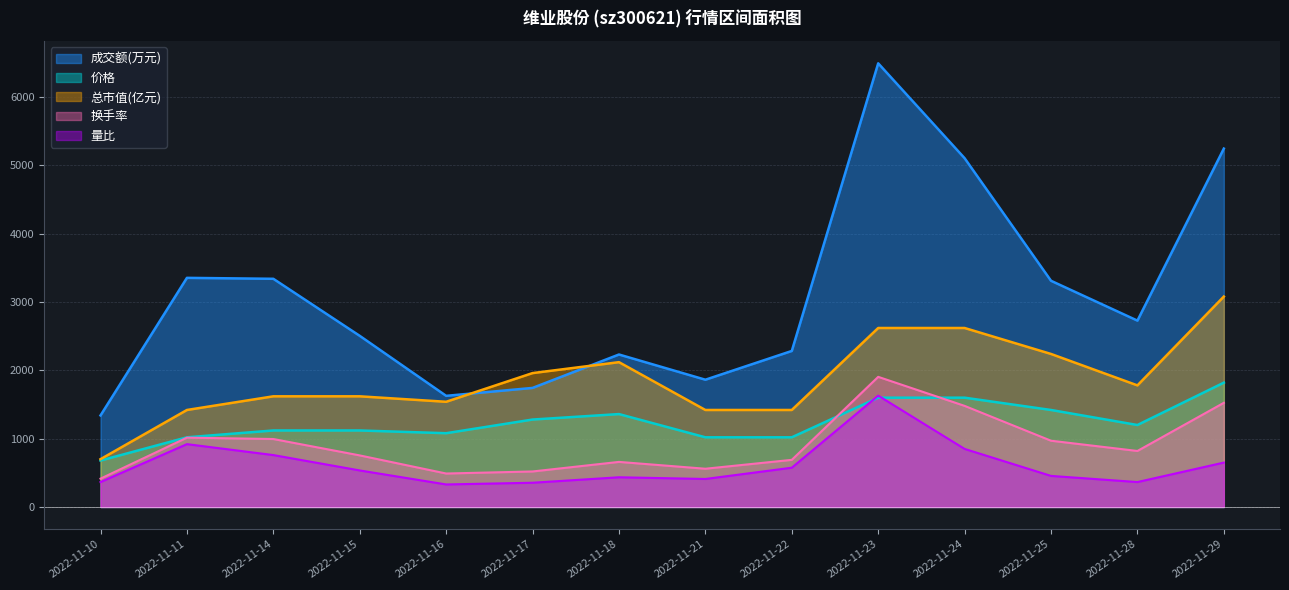

What is the maximum value shown in the chart?

6494.0